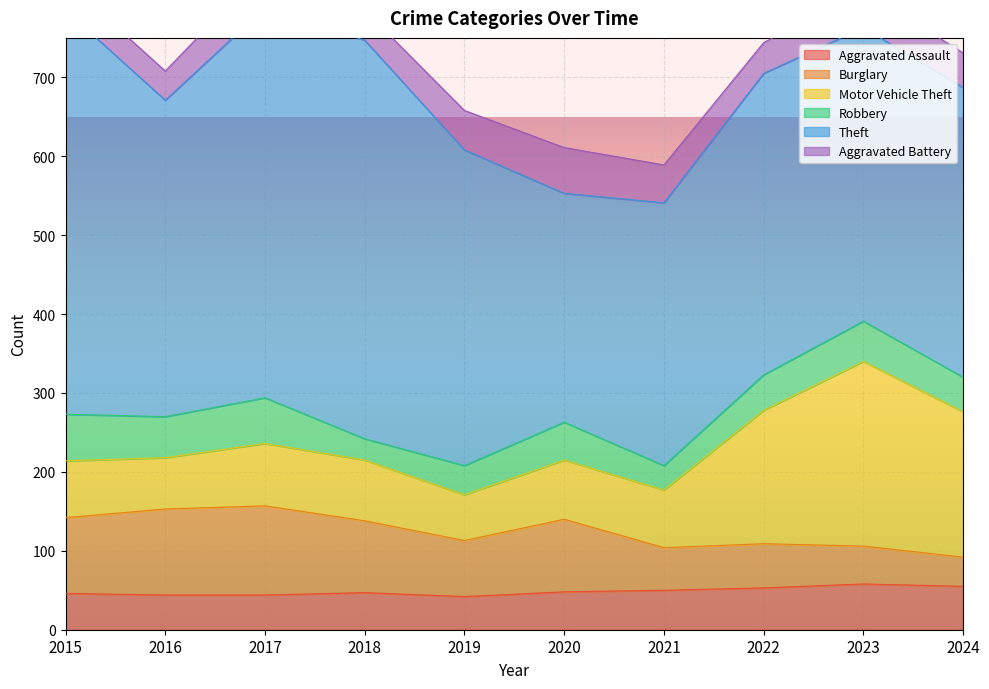

Where is Robbery nearest to the value 43?

2024